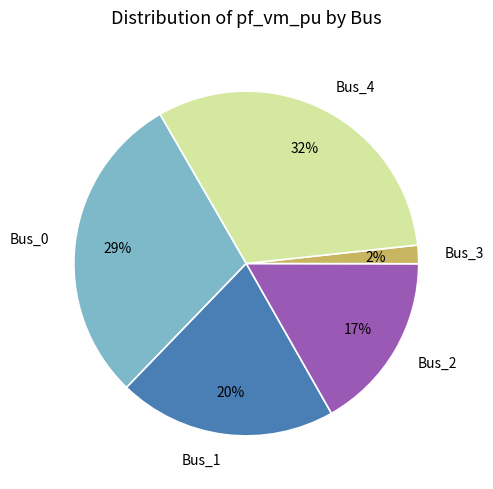

Does Bus_3 represent more than half of the total?

No